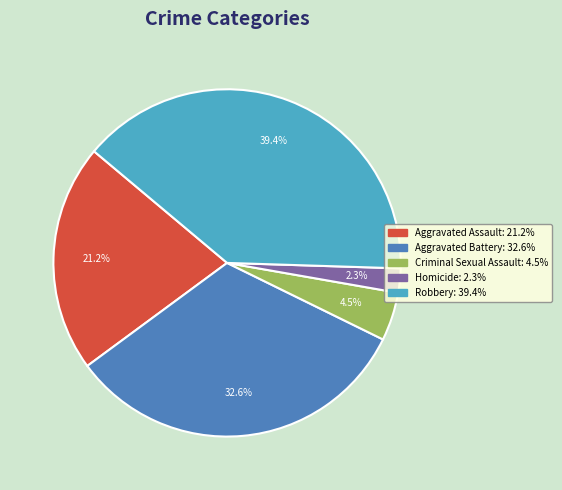

How many slices are in this pie chart?

5